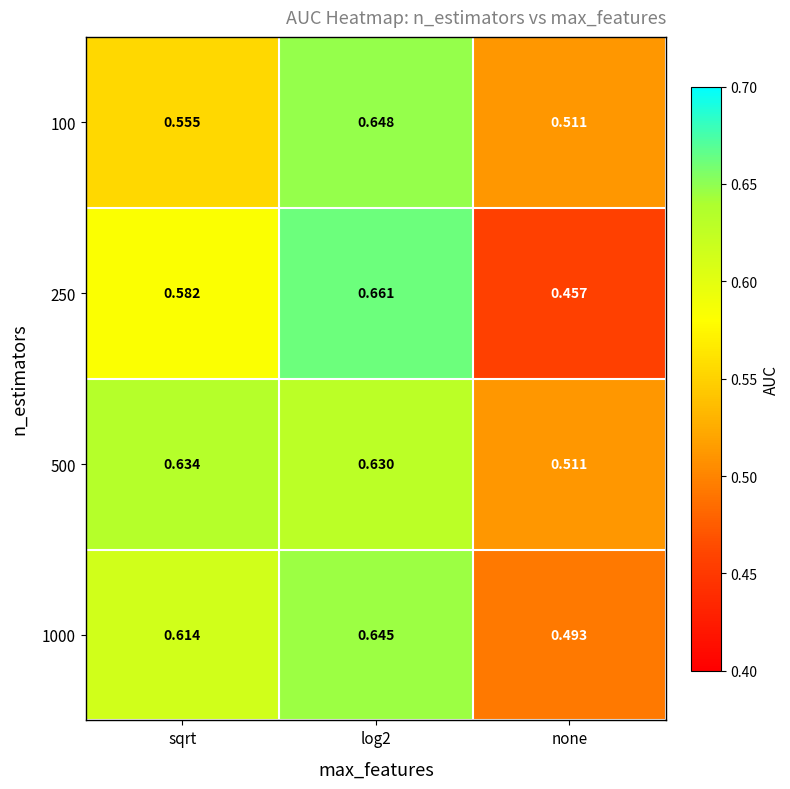

Is the value of 500 at log2 greater than the value of 1000 at sqrt?

Yes